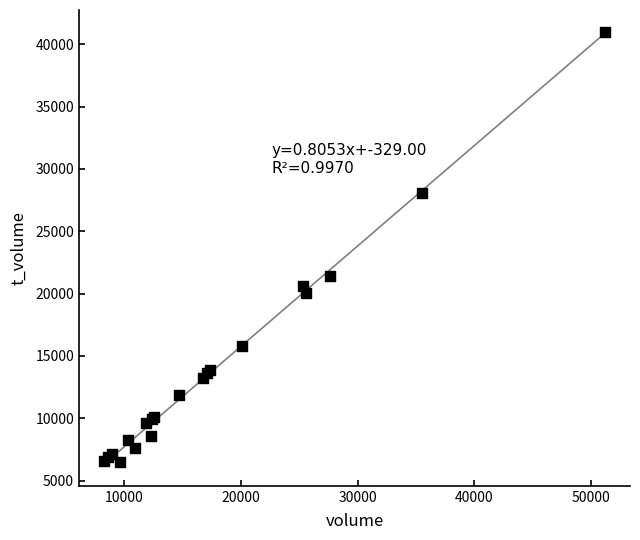

What Y value in the scatter plot is closest to 23747?

21392